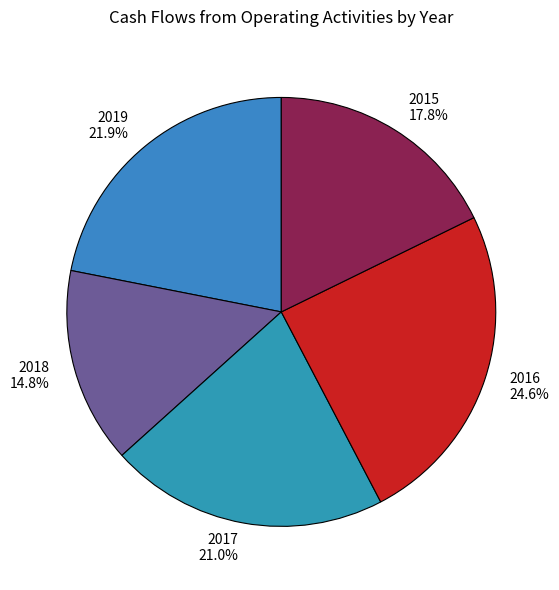

Which slice is the largest?

2016